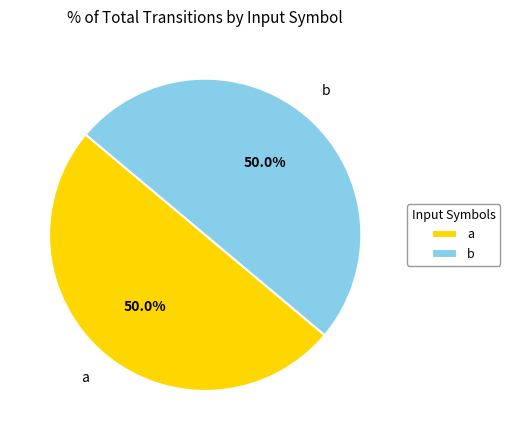

Is the sum of b and a greater than half?

Yes